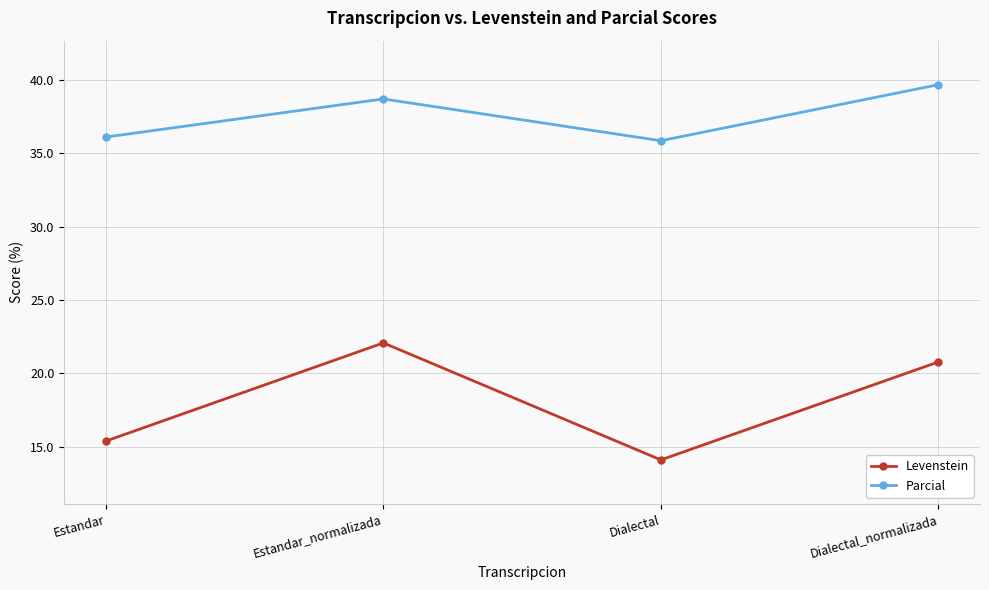

How many lines are shown in the chart?

2